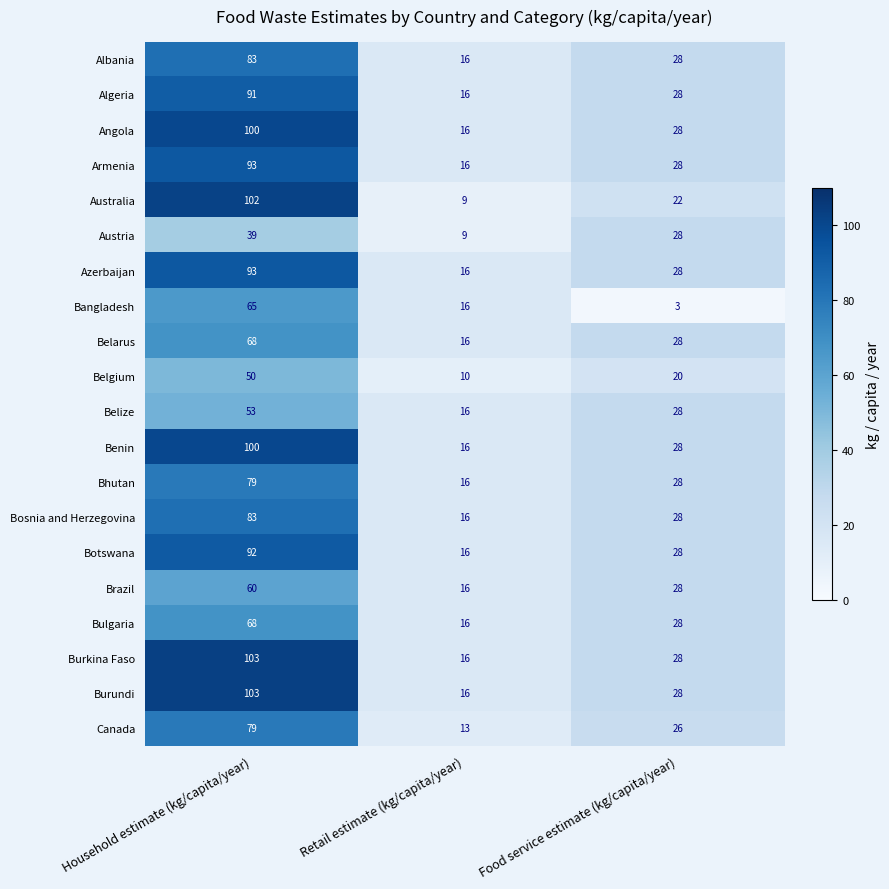

True or false: Angola has a value of 16 at Retail estimate (kg/capita/year).

True